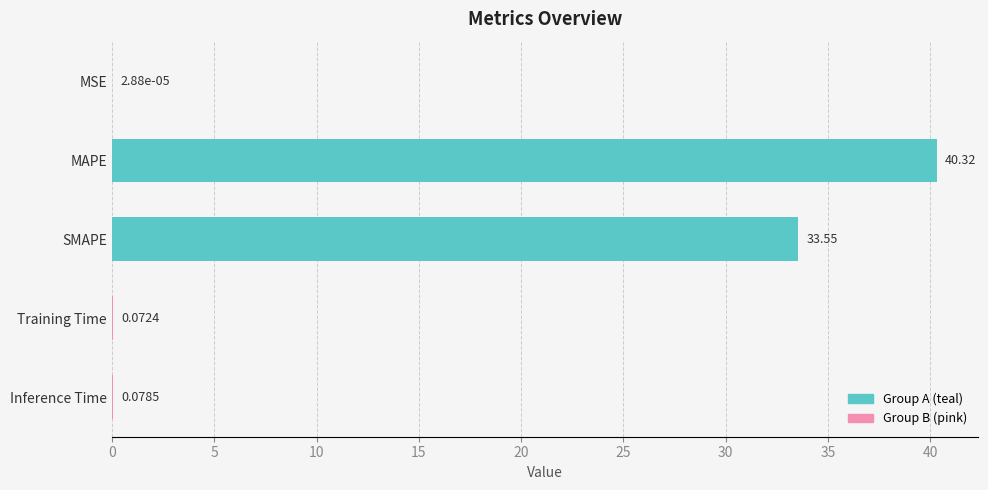

At which label is the value closest to 20?

SMAPE